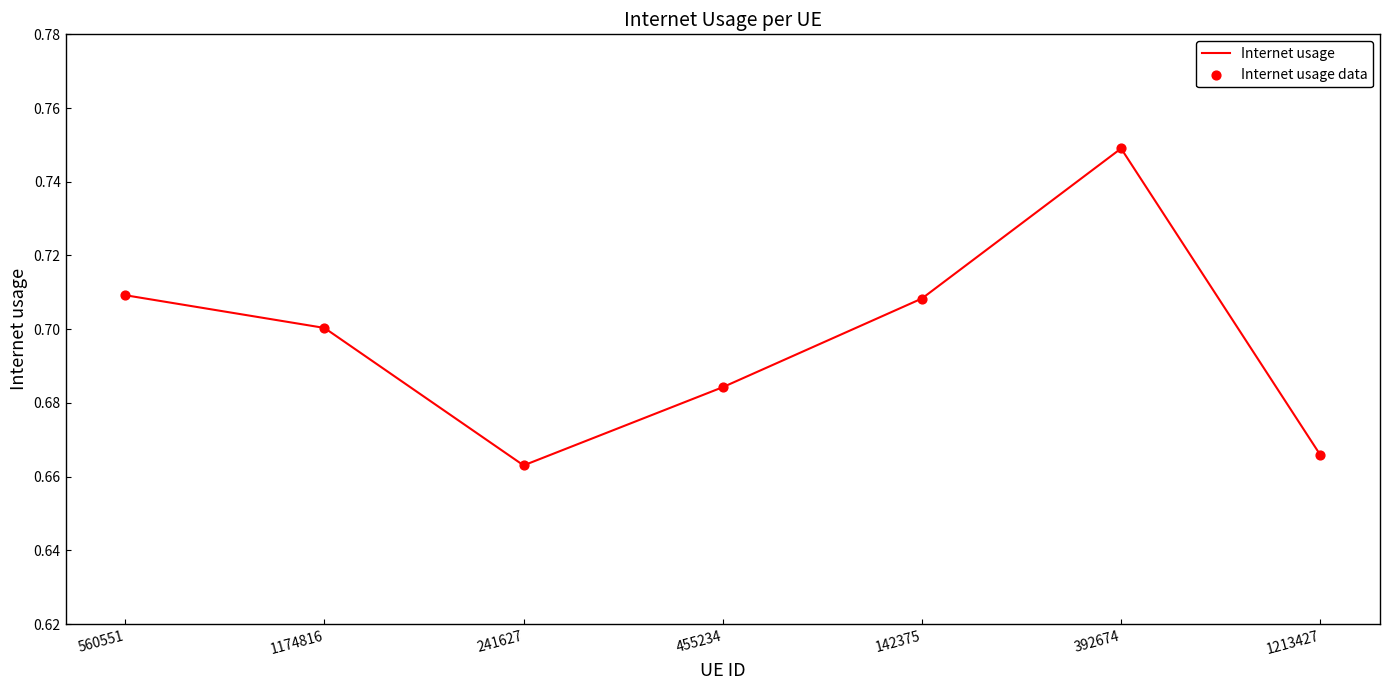

What is the sum of the values at 1213427 and 560551?

1.4